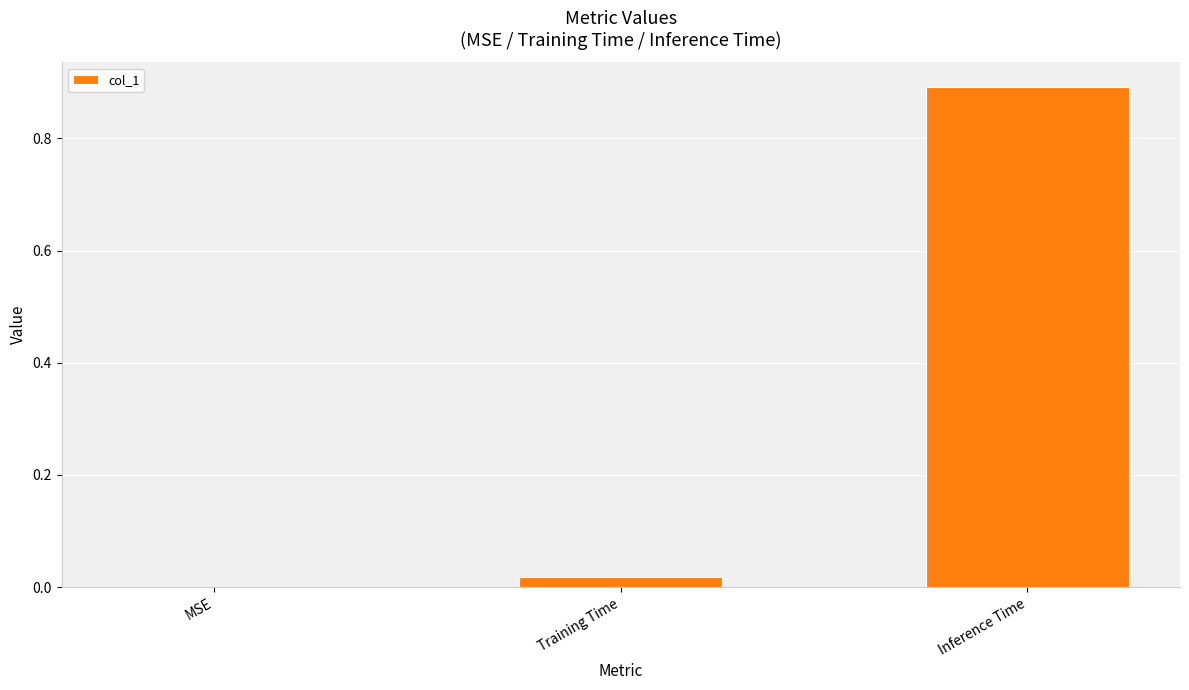

The chart shows a value of 0.3 at Inference Time. True or false?

False